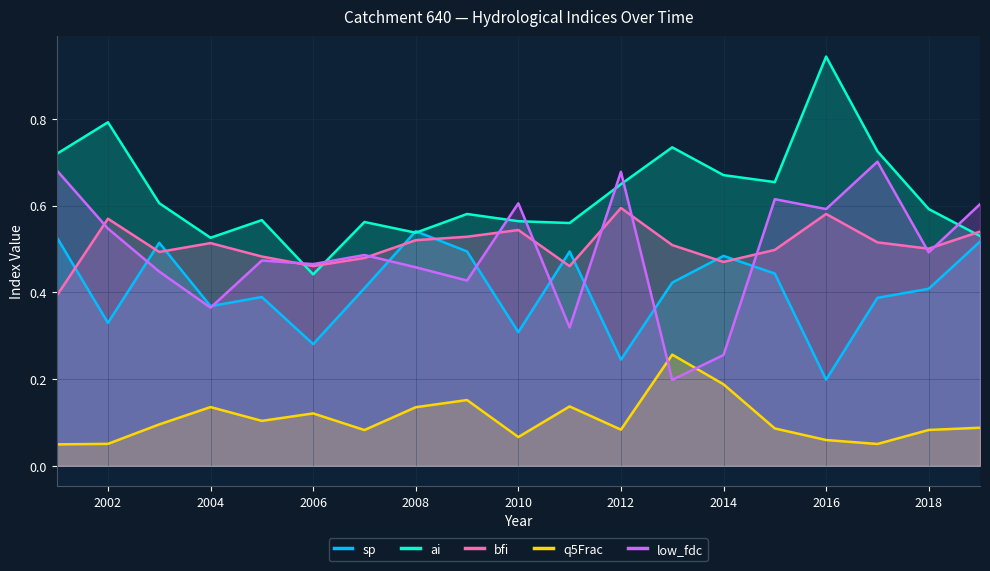

What is the value of the low_fdc point at the 11th from the left?

0.3